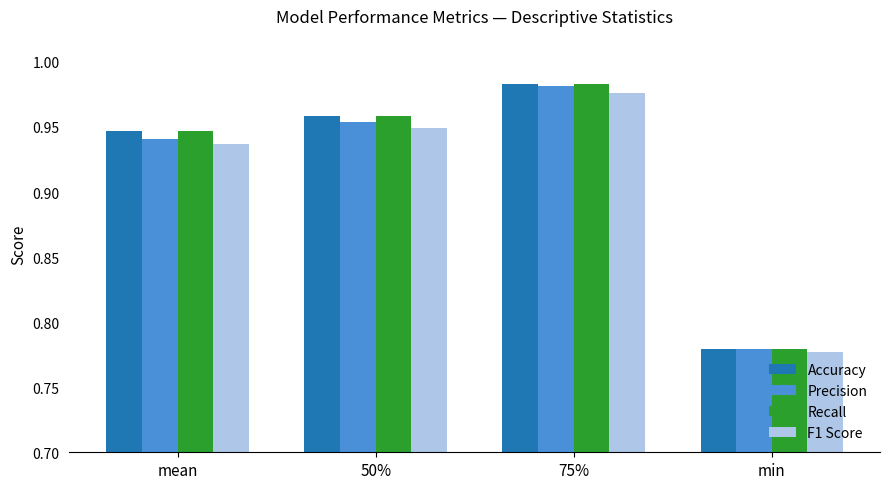

What are all the series names shown in the legend?

Accuracy, Precision, Recall, F1 Score